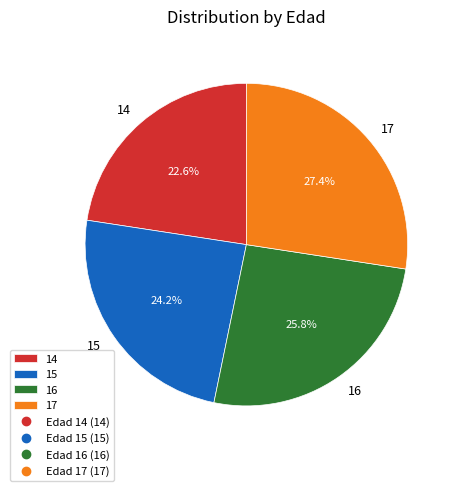

What is the ratio of the value at 16 to the value at 14?

1.1